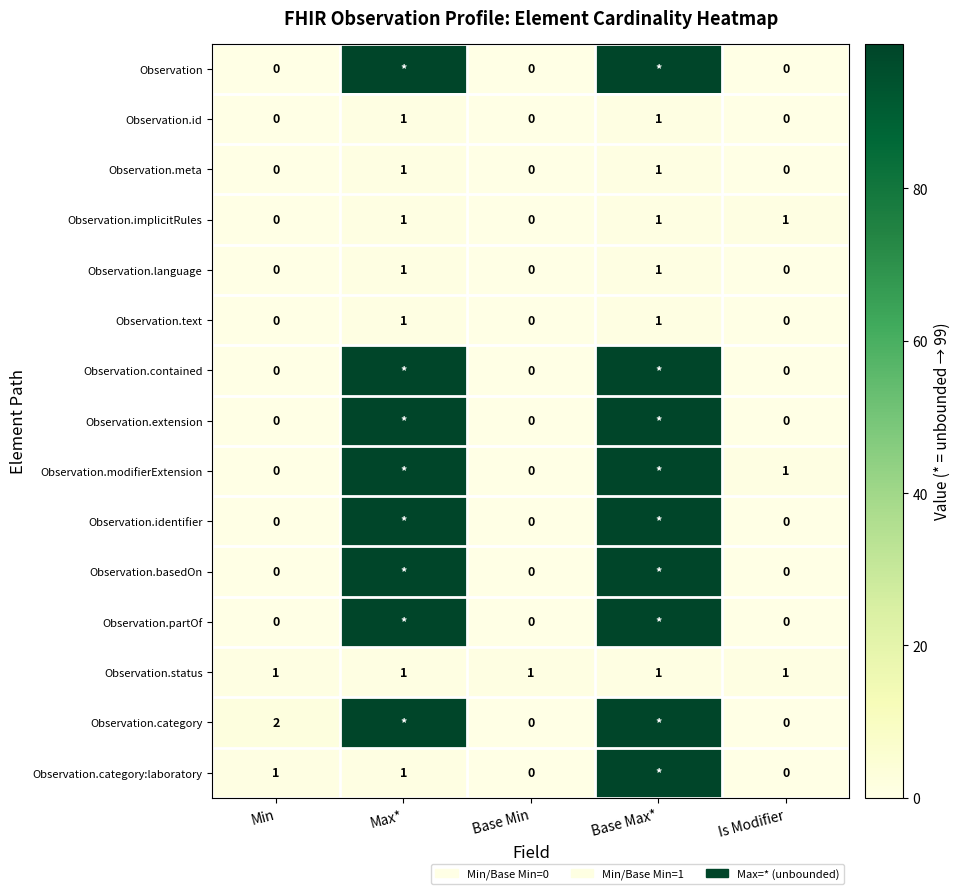

True or false: Observation.text has a value of 0 at Max*.

False